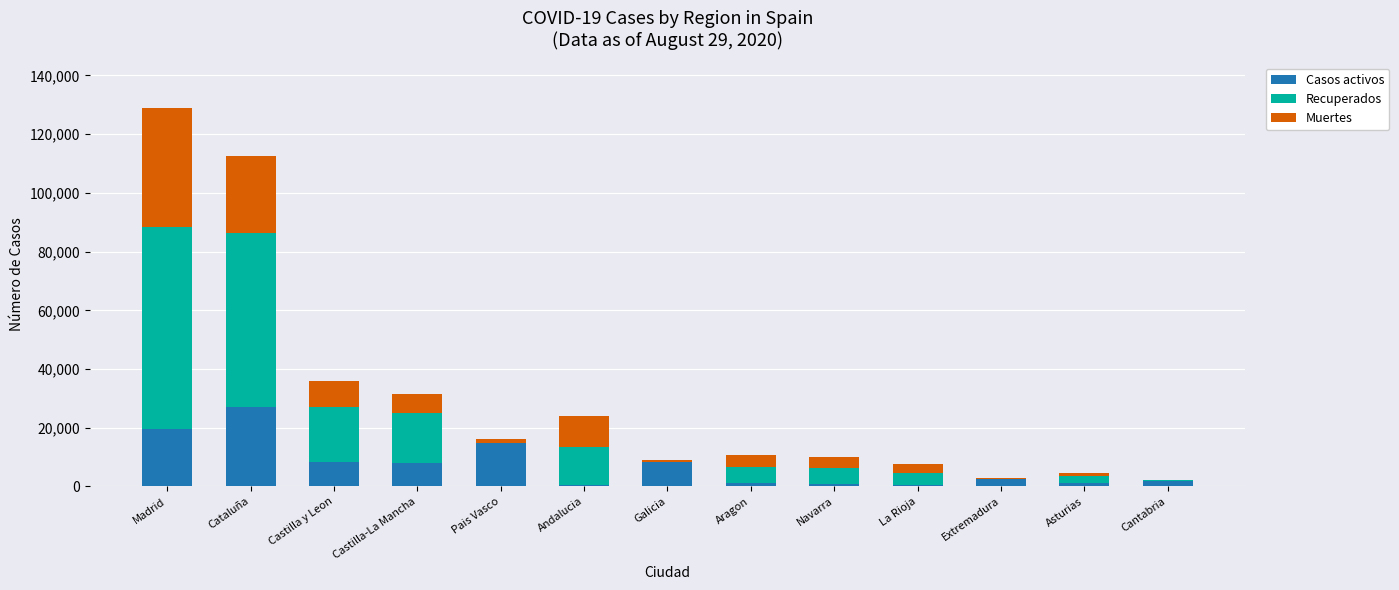

The Casos activos series shows 27229 at Cataluña. True or false?

True